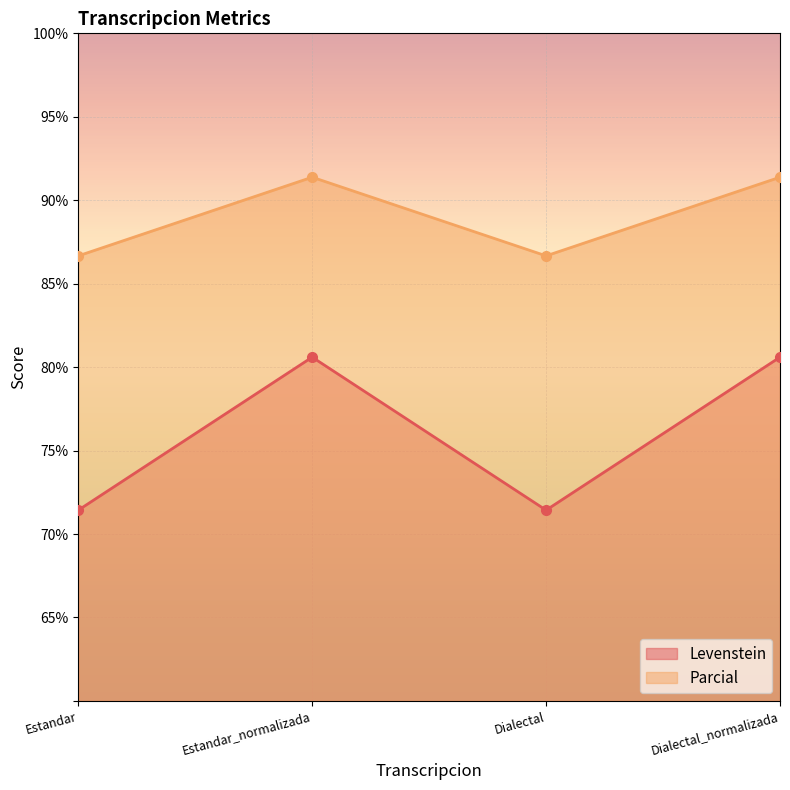

Between Dialectal and Dialectal_normalizada, which series saw the biggest shift?

Levenstein